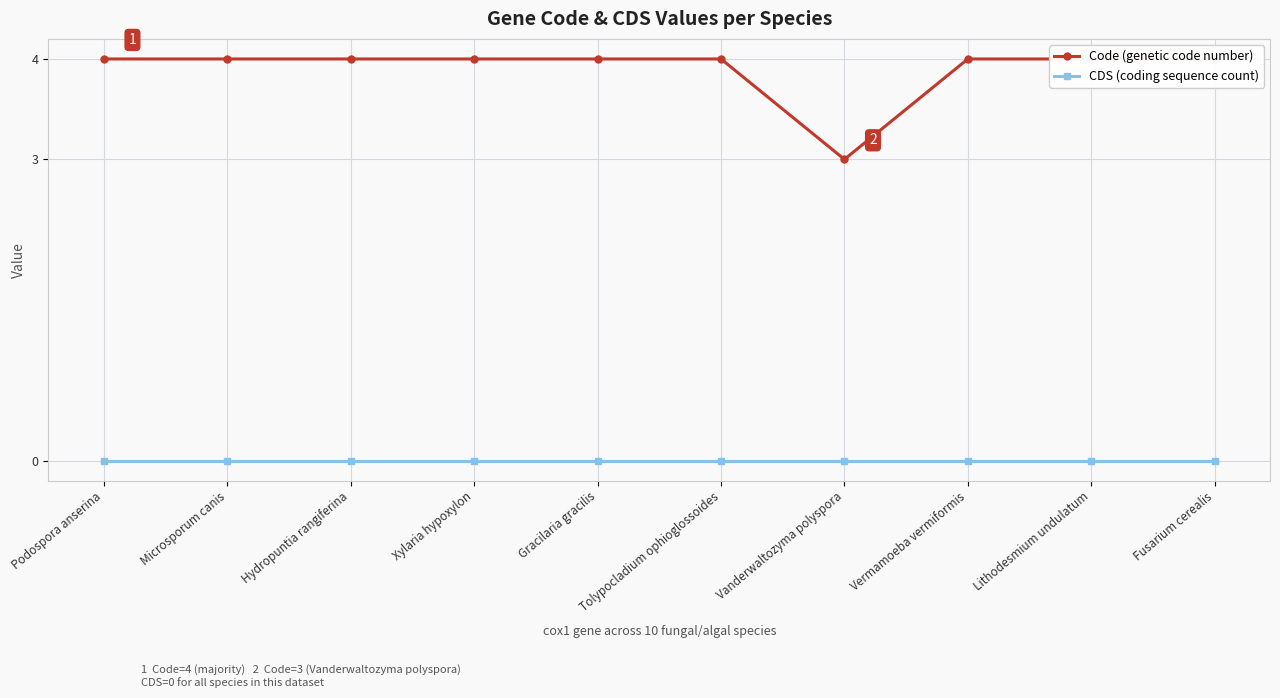

Reading left to right, extract all data points from this chart.

Code (genetic code number): Podospora anserina=4	Microsporum canis=4	Hydropuntia rangiferina=4	Xylaria hypoxylon=4	Gracilaria gracilis=4	Tolypocladium ophioglossoides=4	Vanderwaltozyma polyspora=3	Vermamoeba vermiformis=4	Lithodesmium undulatum=4	Fusarium cerealis=4
CDS (coding sequence count): Podospora anserina=0	Microsporum canis=0	Hydropuntia rangiferina=0	Xylaria hypoxylon=0	Gracilaria gracilis=0	Tolypocladium ophioglossoides=0	Vanderwaltozyma polyspora=0	Vermamoeba vermiformis=0	Lithodesmium undulatum=0	Fusarium cerealis=0